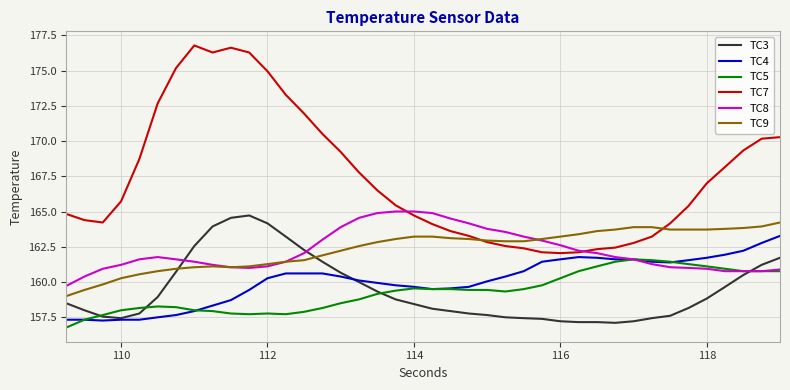

True or false: TC9 and TC5 intersect in this chart.

False